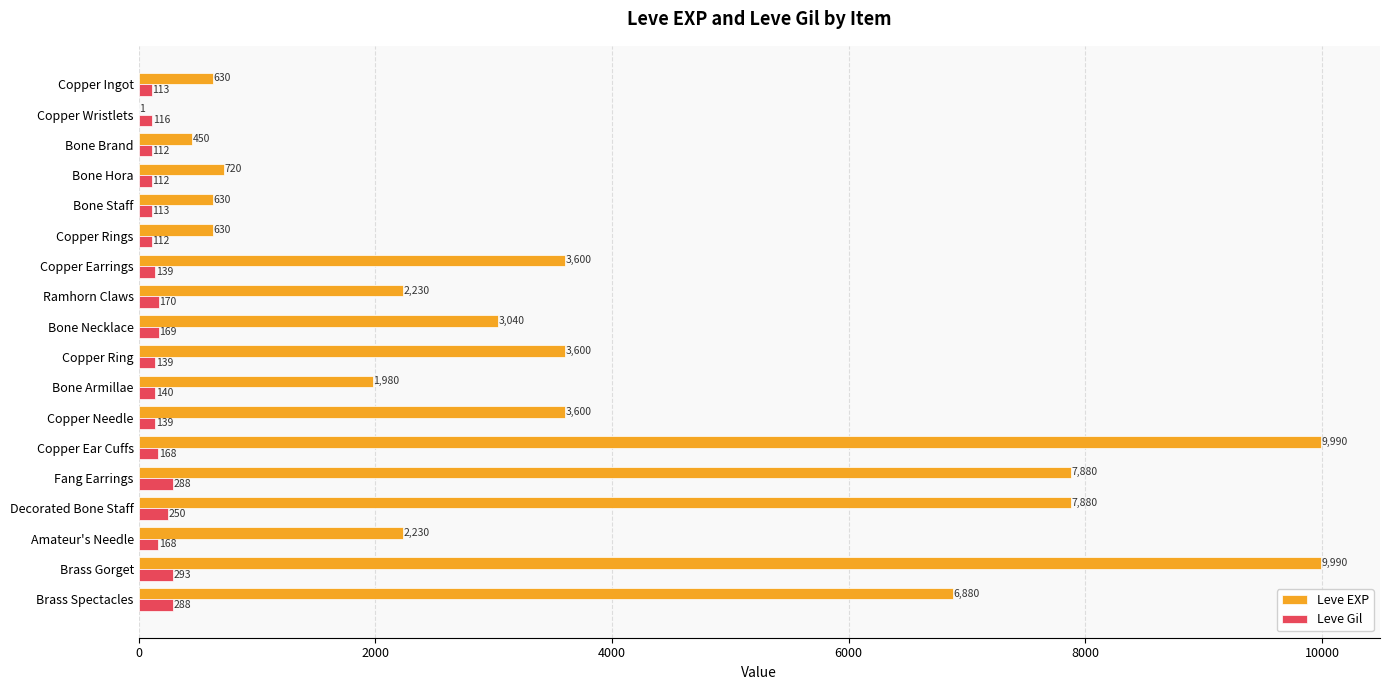

What is the highest value of the Leve Gil series?

293